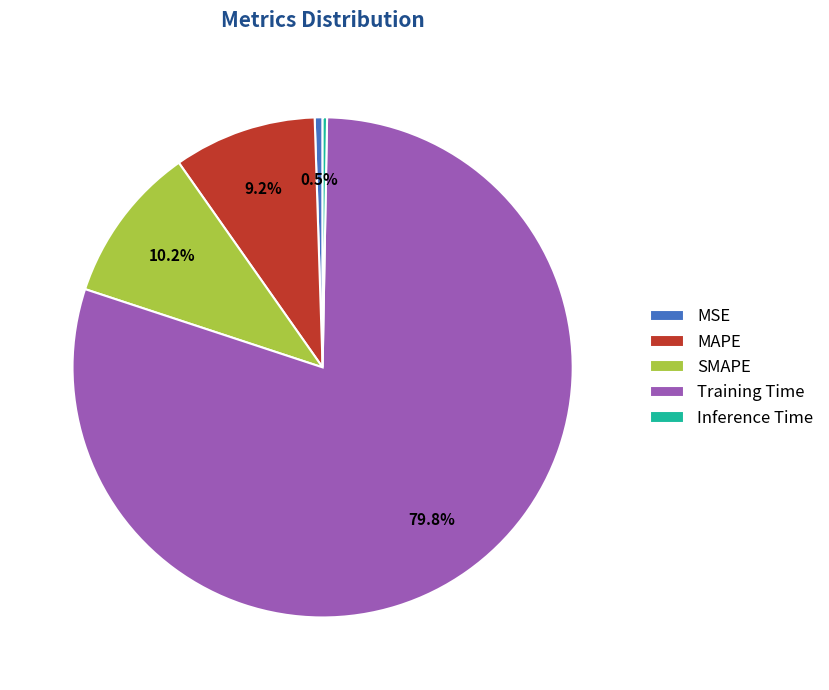

To the nearest percent, what is the combined percentage of Training Time and MSE?

80%